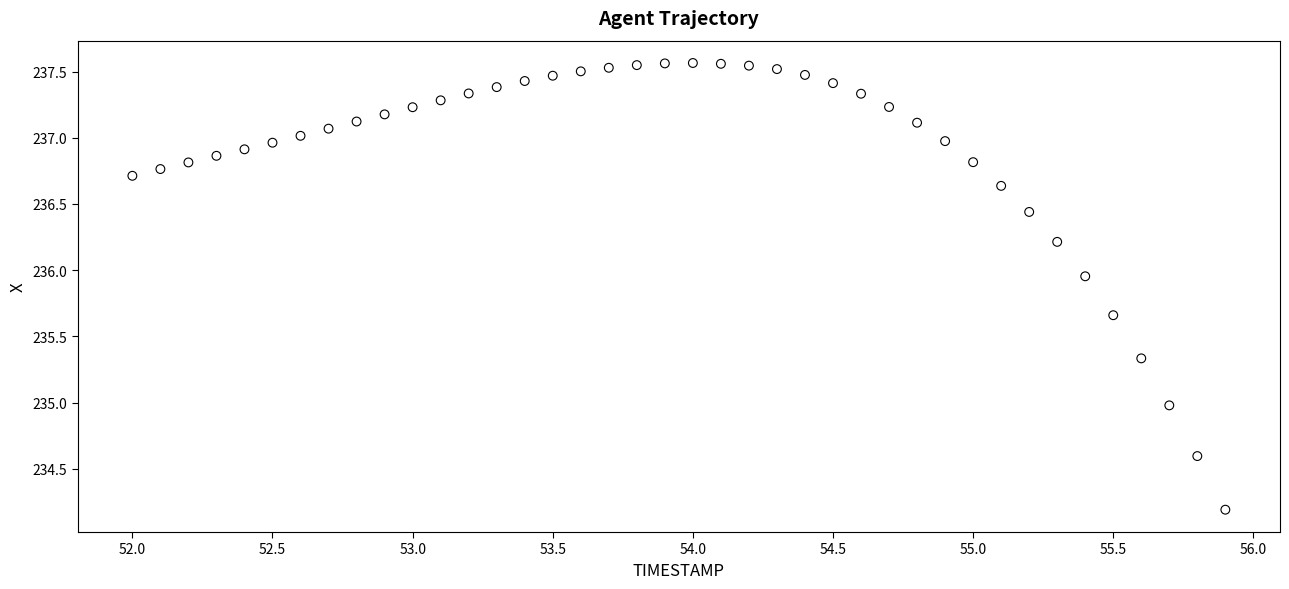

What is the range of X values (max minus min)?

3.9